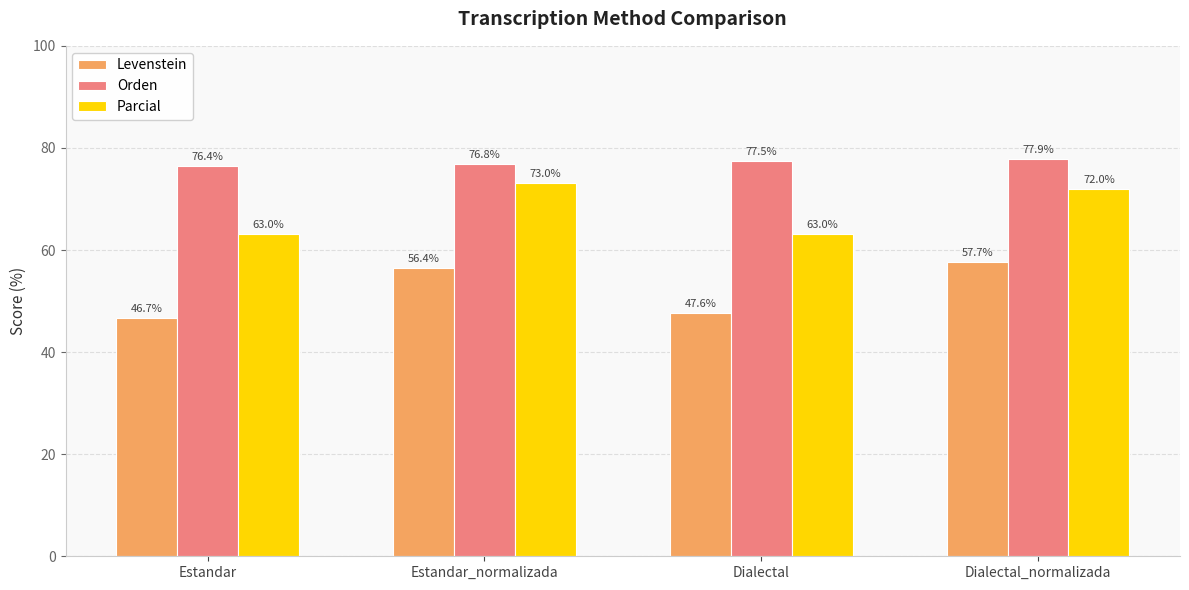

What is the label of the 4th bar from the left?

Dialectal_normalizada